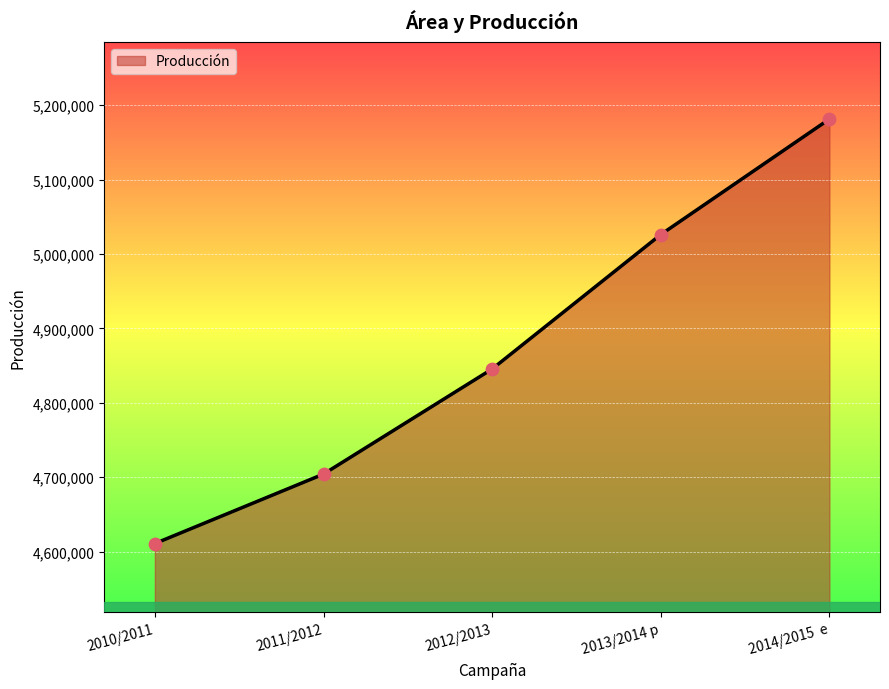

What is the change in value from 2010/2011 to 2012/2013?

+234672